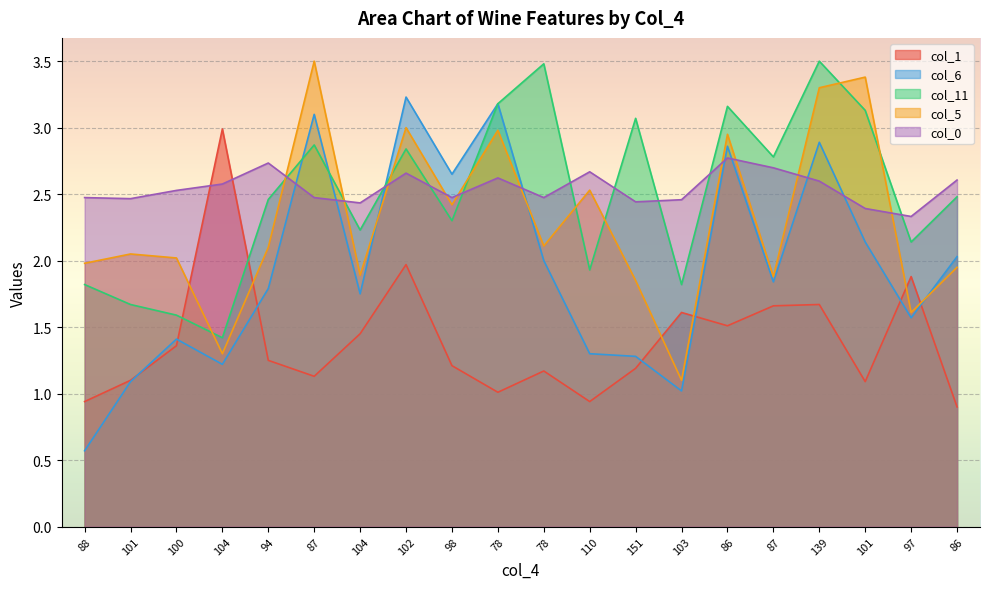

How many values in the col_1 series are below 1?

3